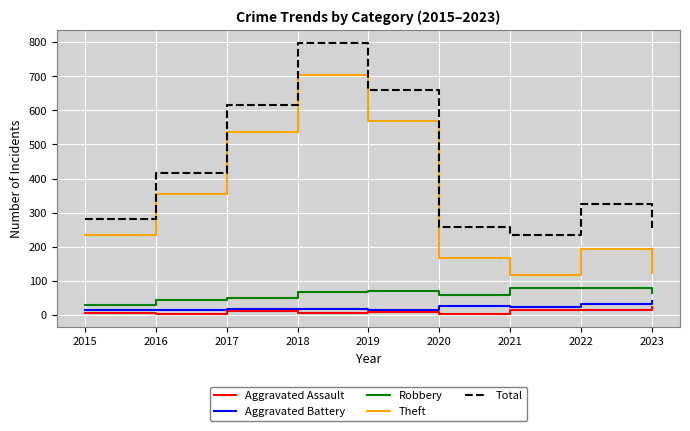

What value does the Aggravated Assault series have at 2022, to the nearest 5?

15